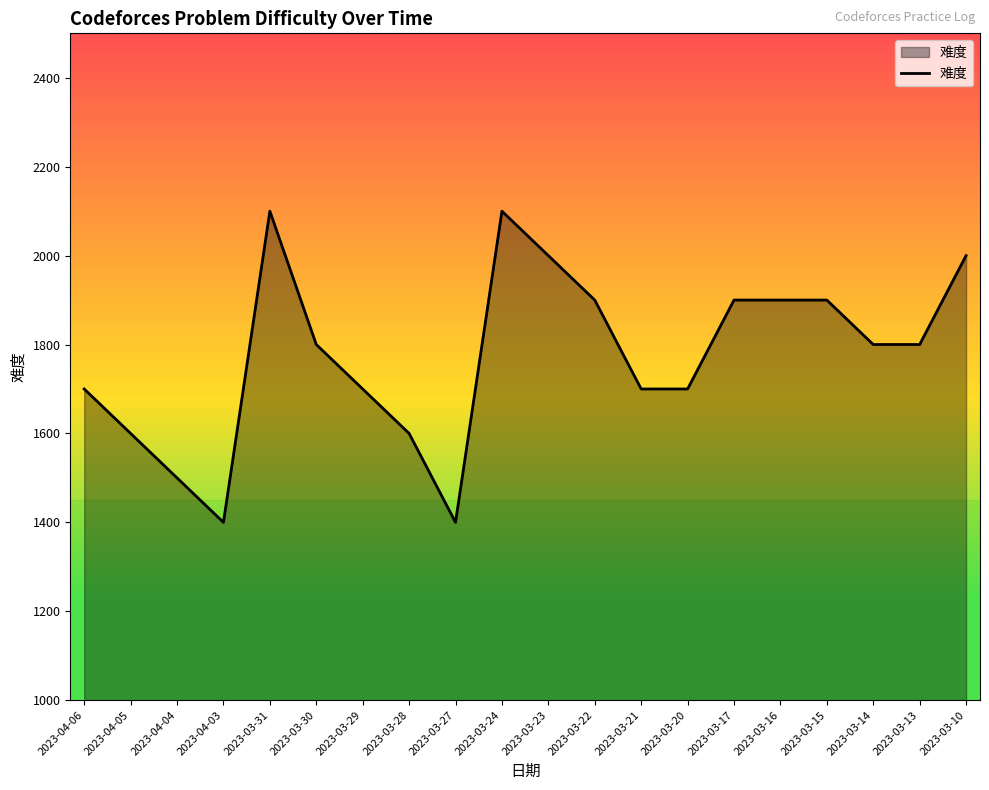

What is the maximum value shown in the chart?

2100